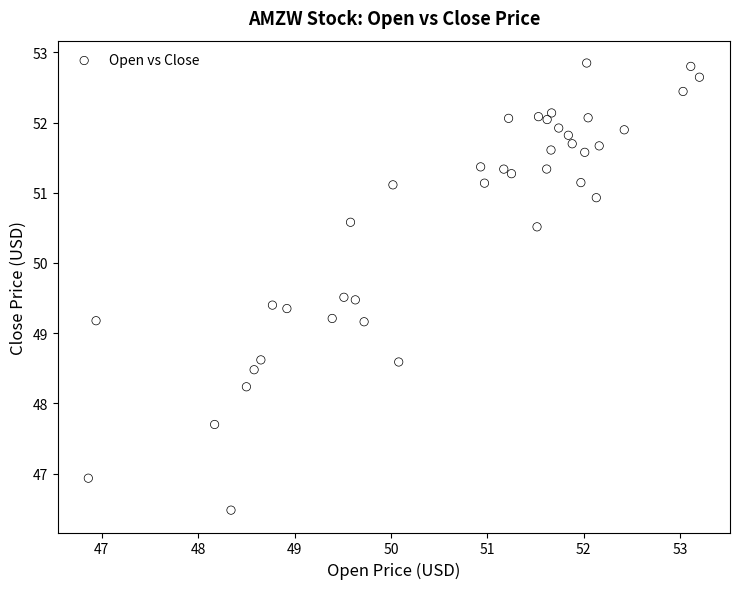

What is the range of X values (max minus min)?

6.3